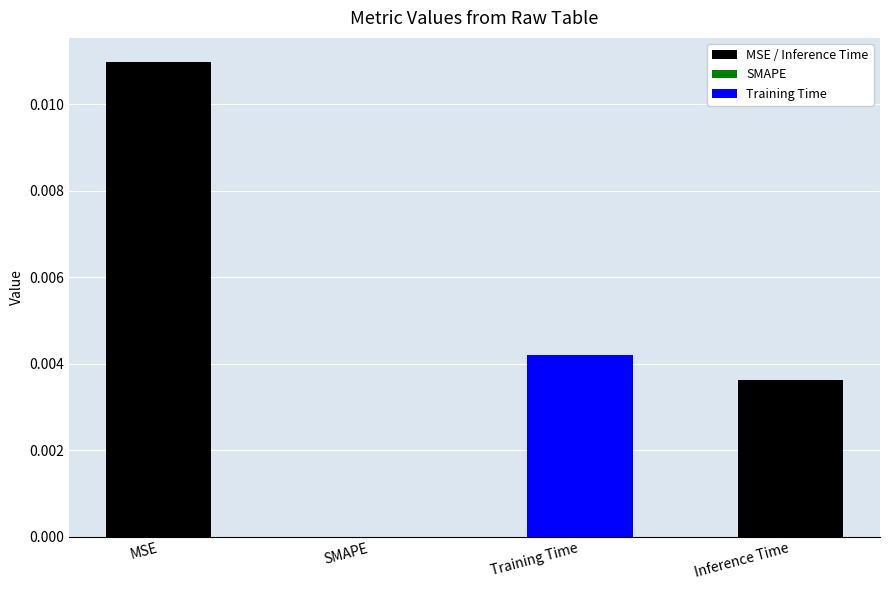

Between Training Time and SMAPE, which is larger?

Training Time